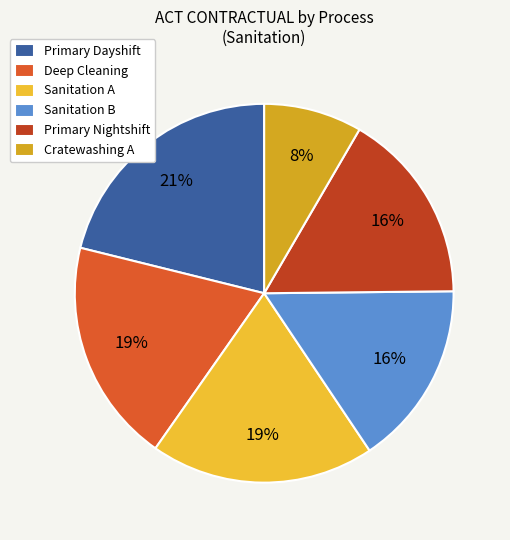

How many slices are in this pie chart?

6